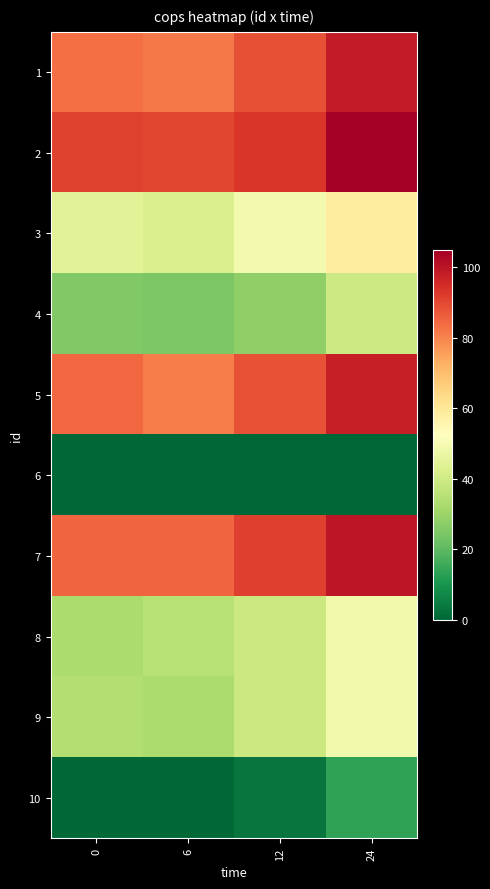

Reading left to right, list all the values displayed in this chart.

1: 0=83.3	6=81.5	12=88.4	24=98.3
2: 0=90.9	6=90.1	12=93.1	24=104.7
3: 0=44.6	6=42.5	12=49.1	24=58.6
4: 0=25.4	6=24.9	12=28.1	24=39.7
5: 0=84.7	6=81.3	12=88.3	24=97.6
6: 0=0.0	6=0.0	12=0.0	24=0.0
7: 0=85.0	6=85.0	12=91.3	24=99.8
8: 0=32.9	6=34.8	12=39.1	24=48.9
9: 0=34.0	6=32.8	12=39.2	24=48.7
10: 0=0.0	6=0.0	12=3.2	24=13.8